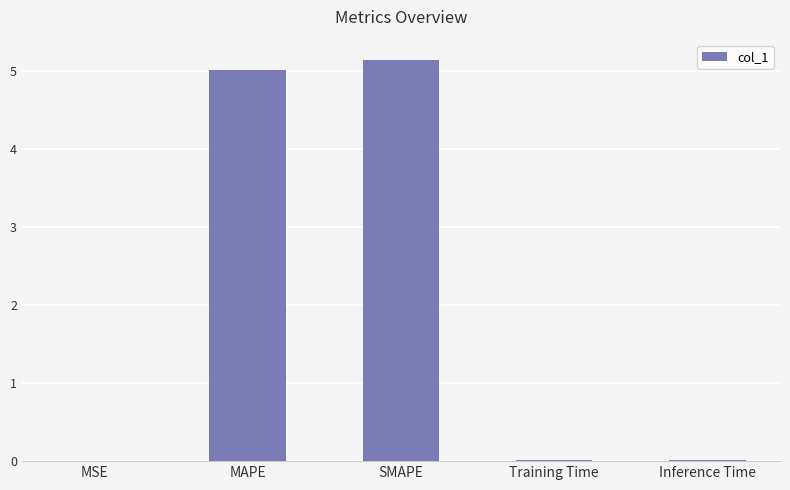

True or false: the data shows 2.6 at MAPE.

False